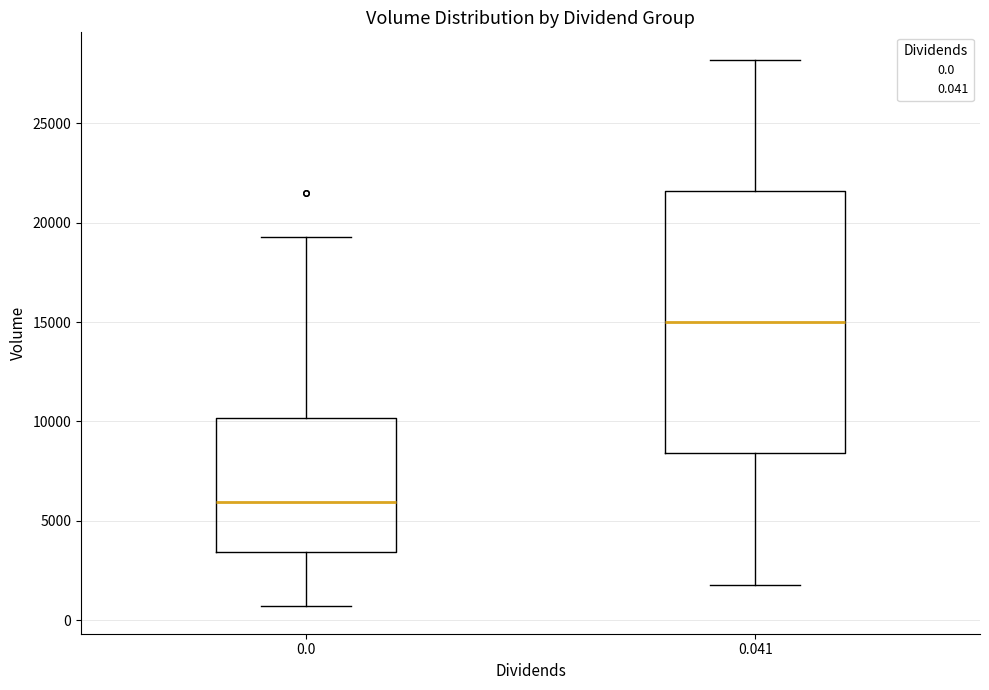

Which box has the highest median line?

0.041